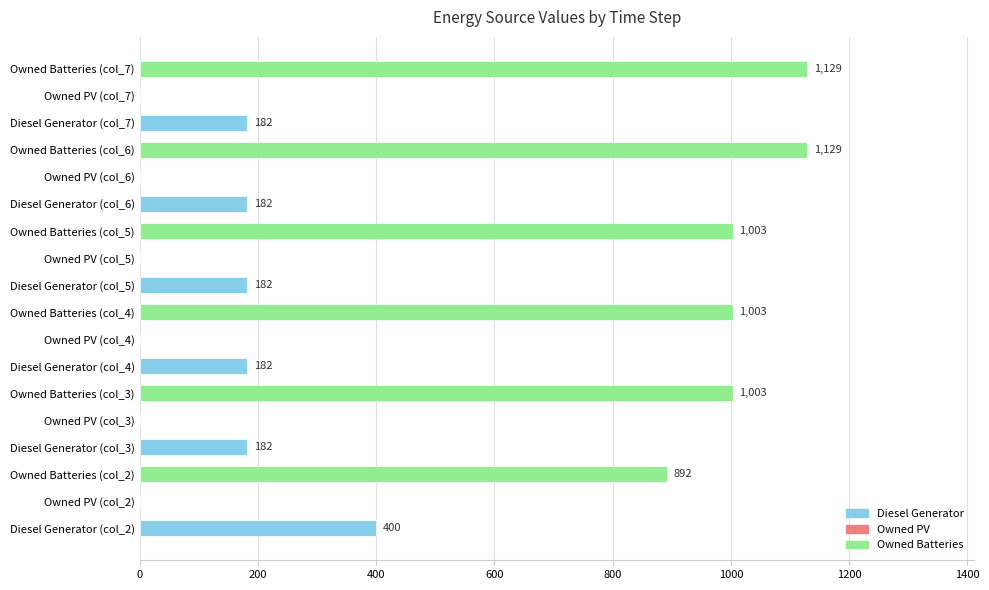

The chart shows a value of -471 at Owned PV (col_3). True or false?

False